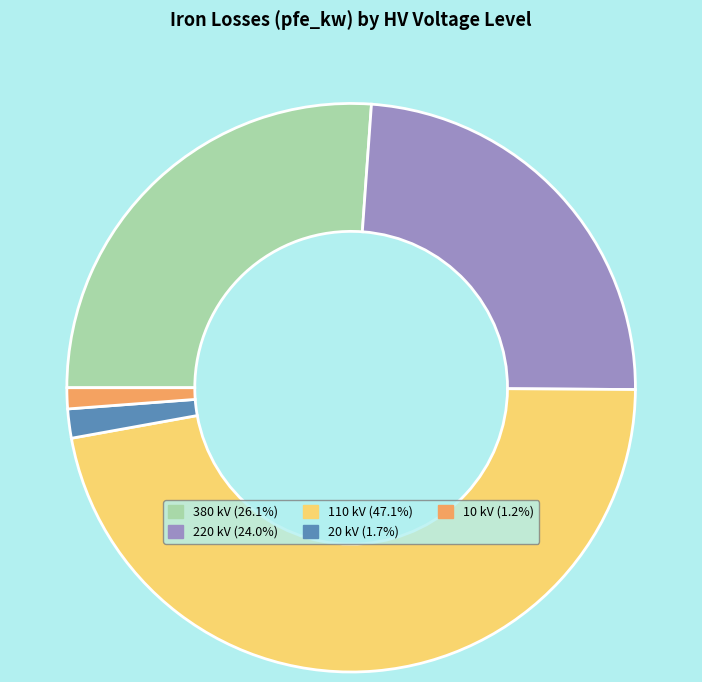

Count the number of slices in the pie.

5